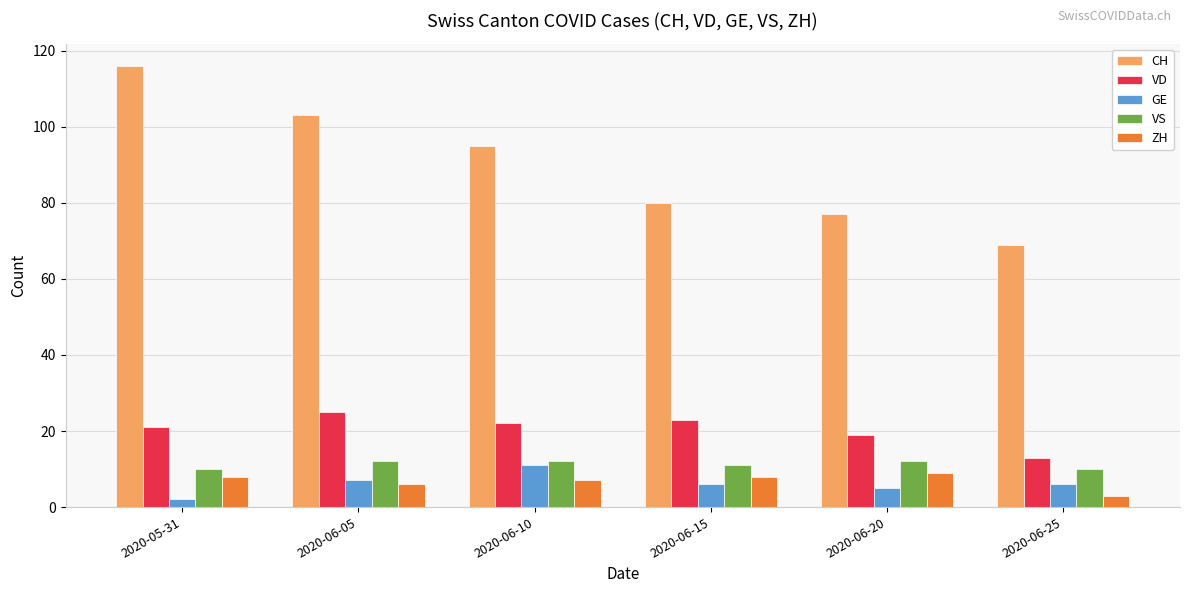

Which series has the largest total across all categories?

CH